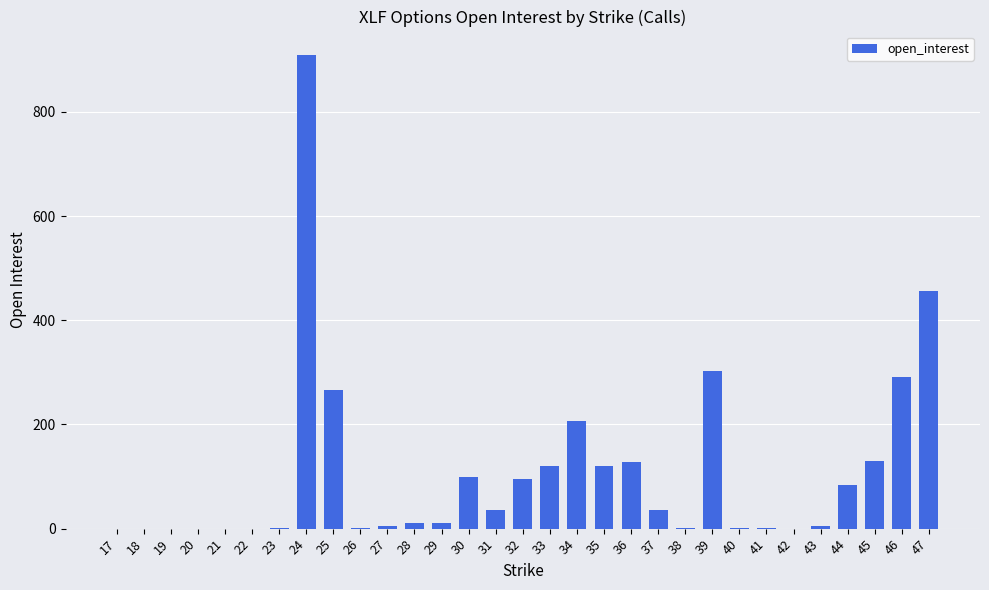

What is the change in value from 19 to 32?

+95